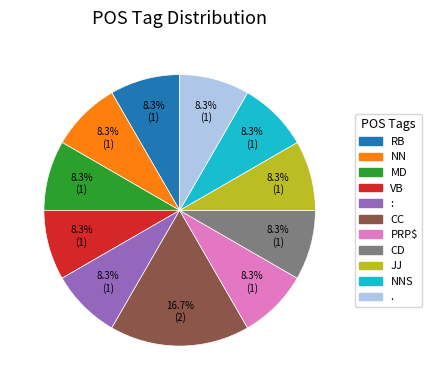

Does any single category account for the majority?

No